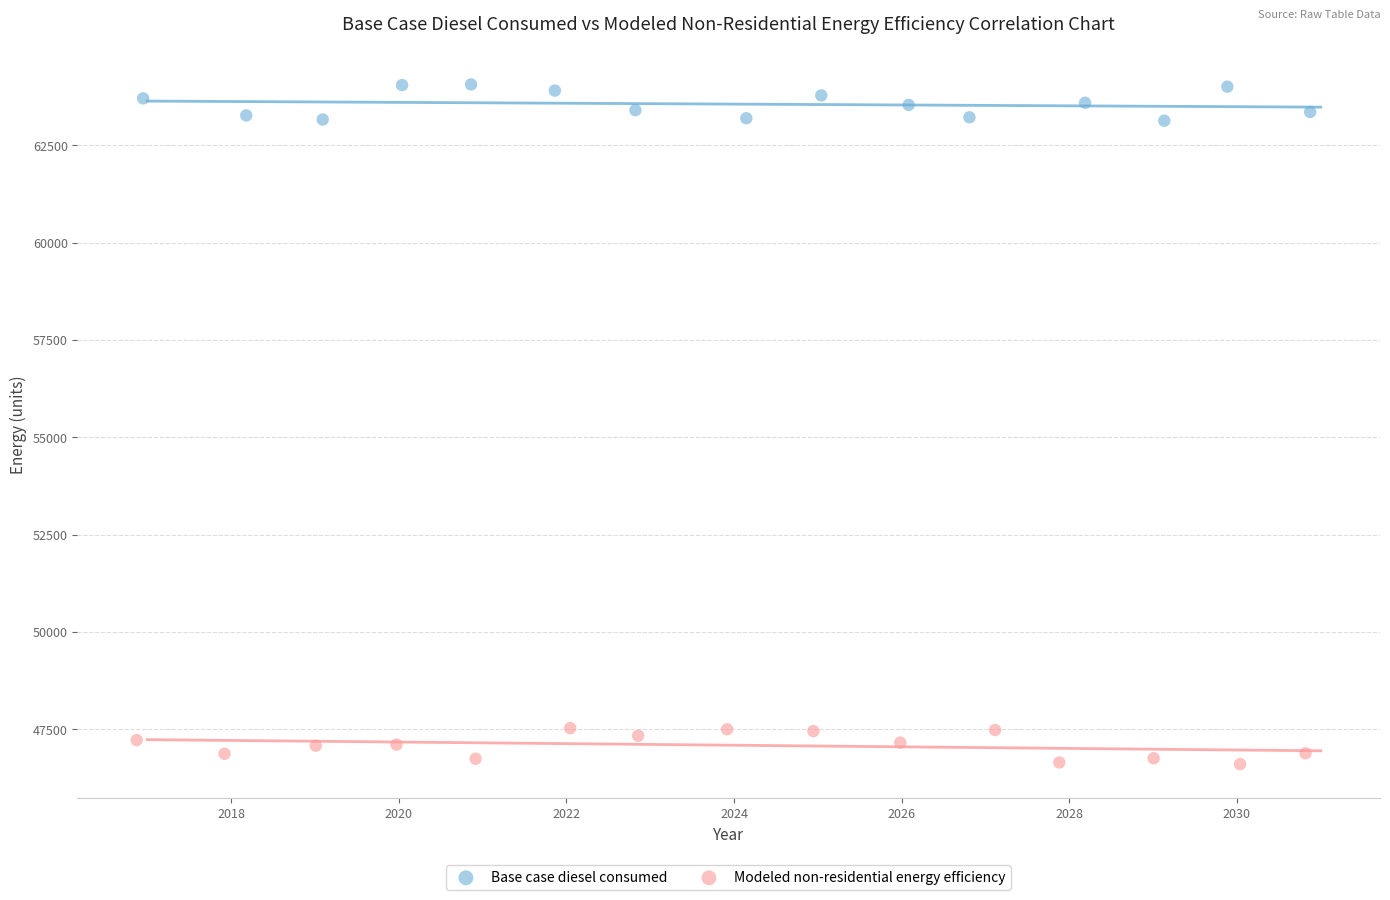

What are all the series names shown in the legend?

Base case diesel consumed, Modeled non-residential energy efficiency